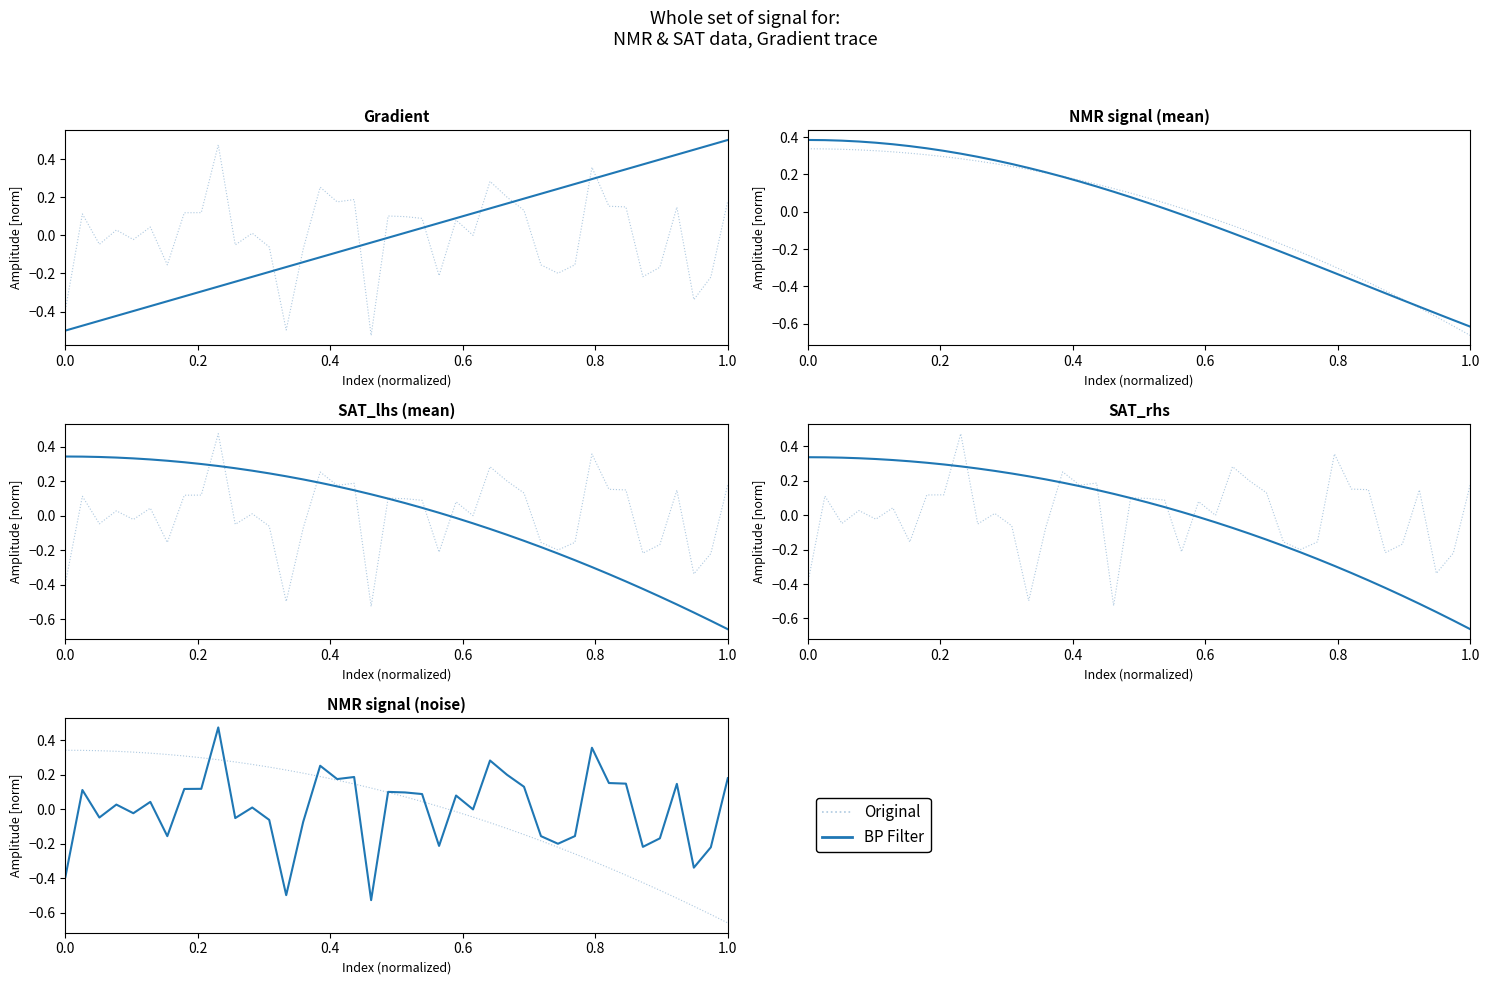

The Original series shows -0.5 at 32. True or false?

False